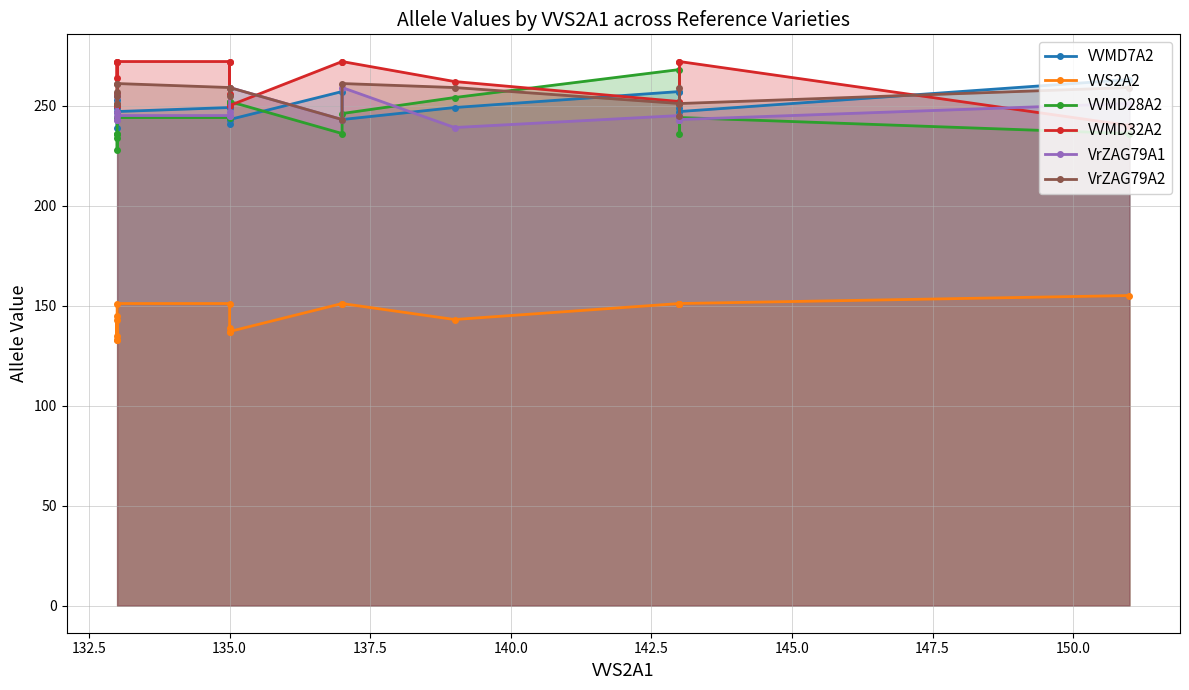

What are all the series names shown in the legend?

VVMD7A2, VVS2A2, VVMD28A2, VVMD32A2, VrZAG79A1, VrZAG79A2